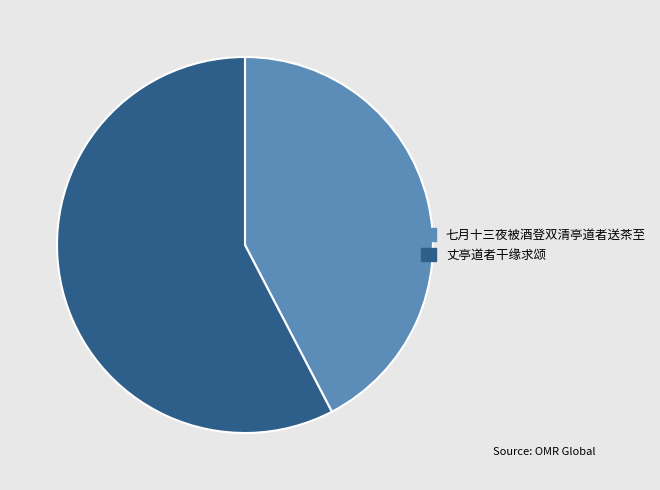

What is the ratio of the value at 七月十三夜被酒登双清亭道者送茶至 to the value at 丈亭道者干缘求颂?

0.7